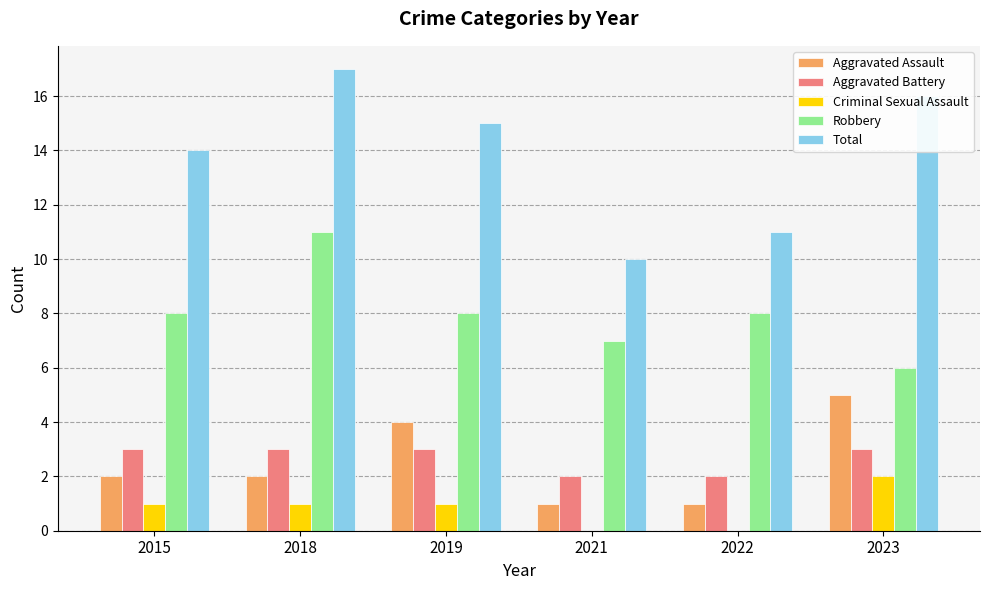

Read the Criminal Sexual Assault value at 2018.

1